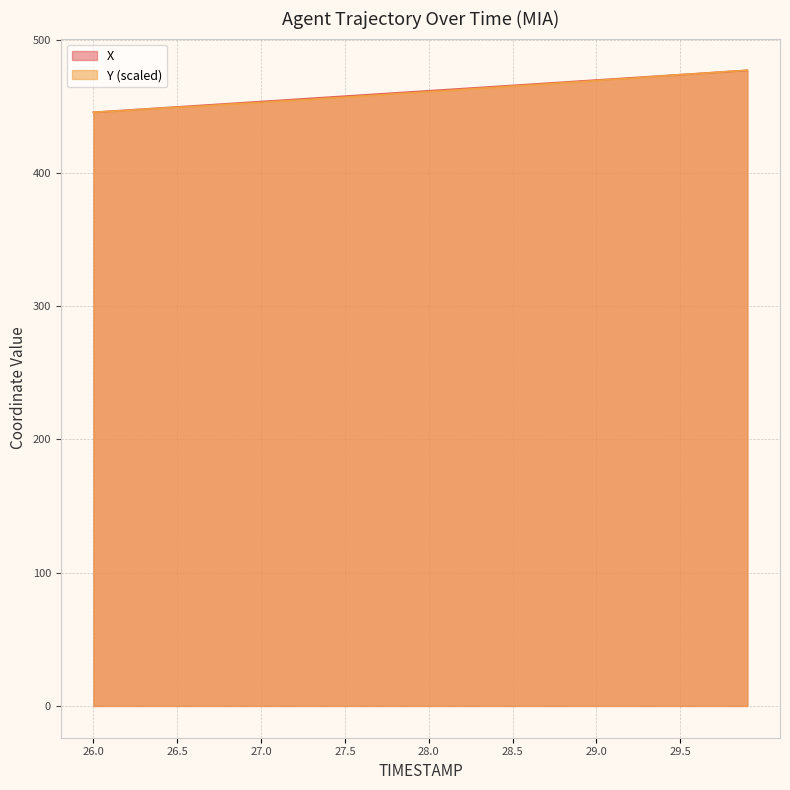

Which series changed the most between 26.5 and 28.3?

X